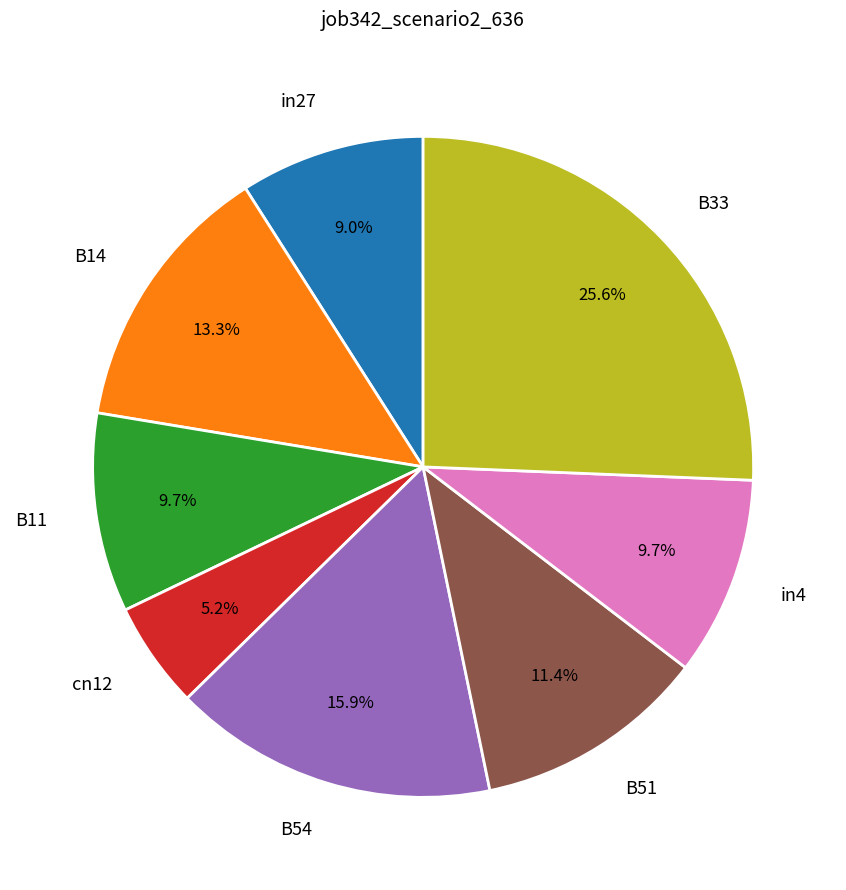

The B33 slice represents 26% of the pie. True or false?

True